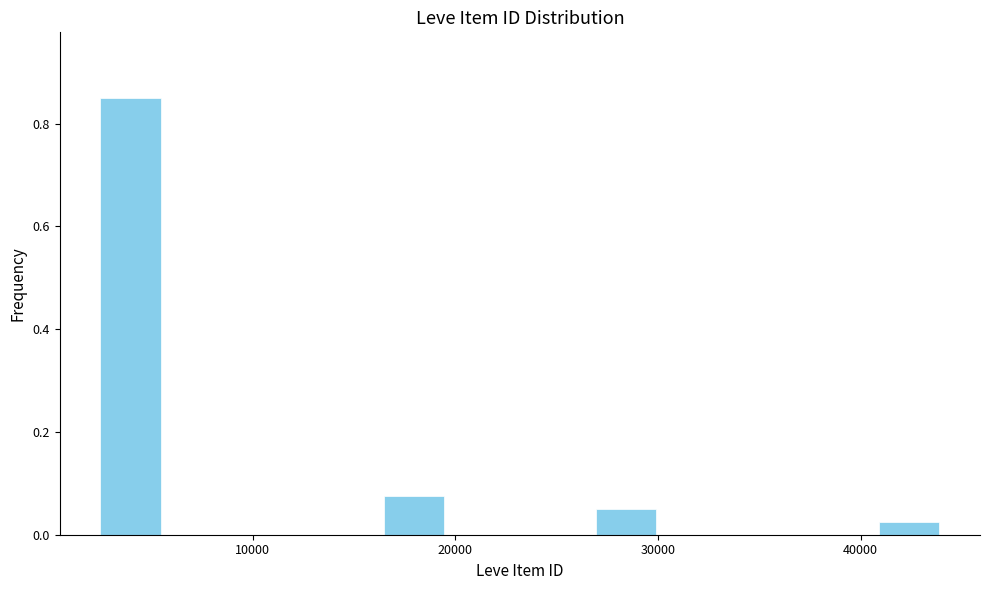

Read against the x-axis, roughly where is the centre of the tallest bar?

4000